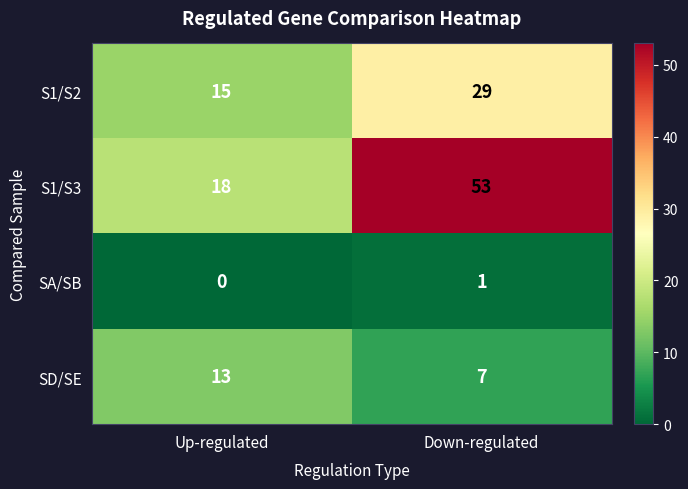

The value of S1/S2 at Down-regulated is 29. True or false?

True